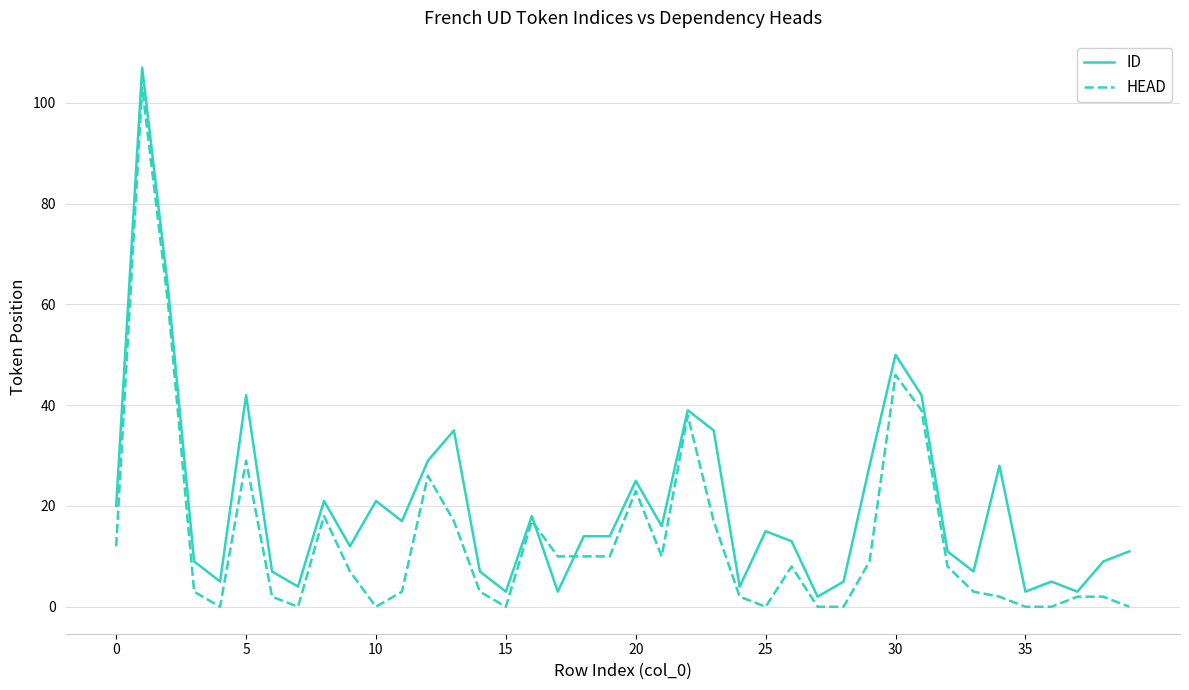

Which series has the largest range (max minus min)?

ID